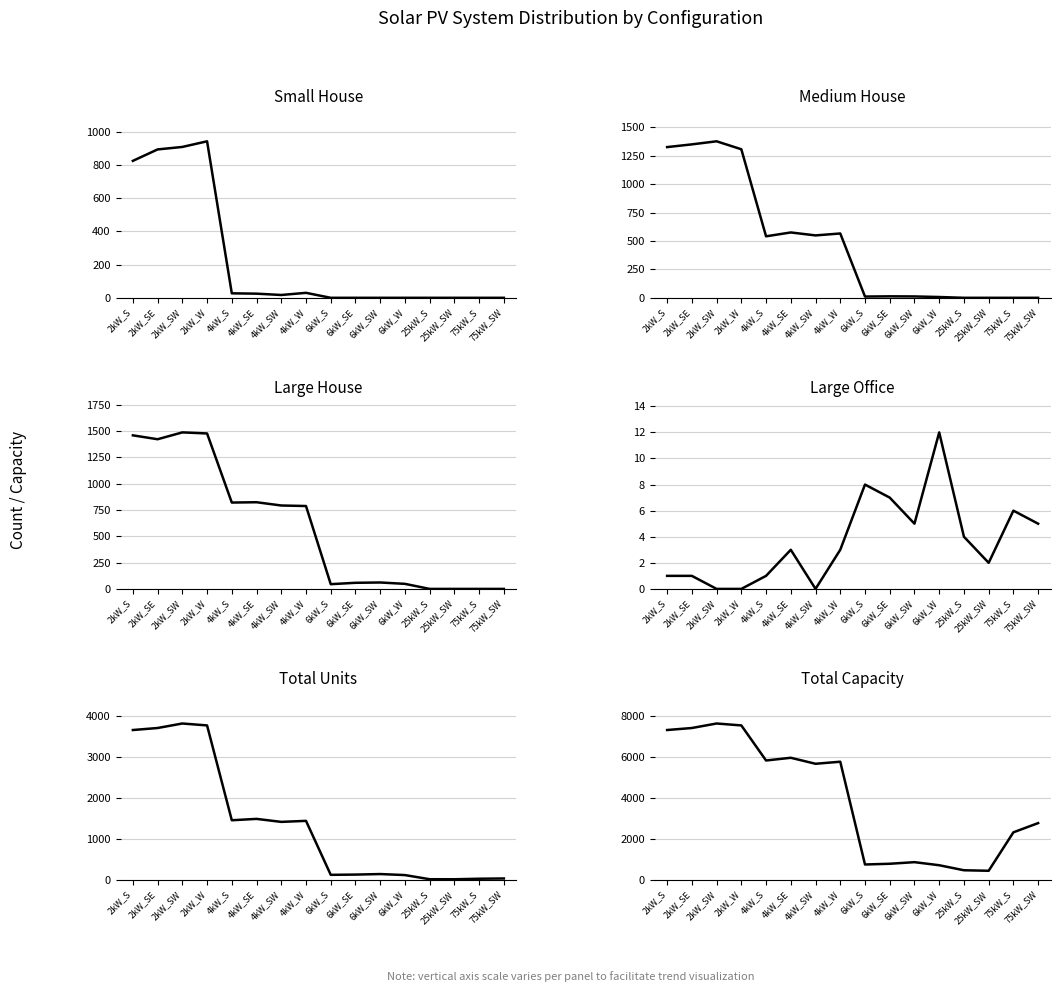

Reading right to left, what are all the values shown in this chart?

Small House: 0	0	0	0	0	0	0	0	30	17	25	27	944	910	895	826
Medium House: 0	0	0	0	7	12	13	11	566	549	575	541	1307	1377	1350	1326
Large House: 0	0	0	0	48	61	58	45	788	793	824	821	1478	1488	1423	1460
Large Office: 5	6	2	4	12	5	7	8	3	0	3	1	0	0	1	1
Total Units: 37	31	18	19	120	145	132	126	1442	1417	1490	1457	3769	3816	3706	3657
Total Capacity: 2775	2325	450	475	720	870	792	756	5768	5668	5960	5828	7538	7632	7412	7314